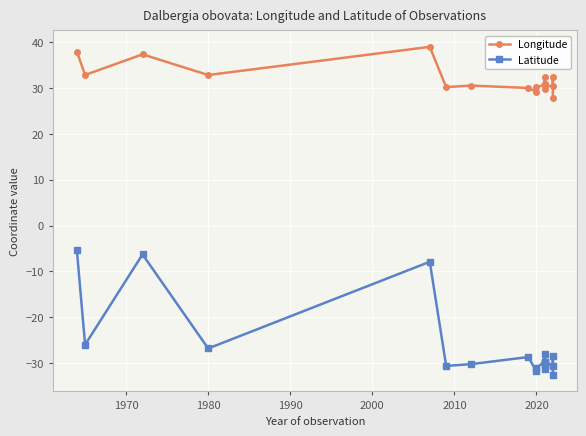

True or false: Latitude and Longitude cross at least once.

False